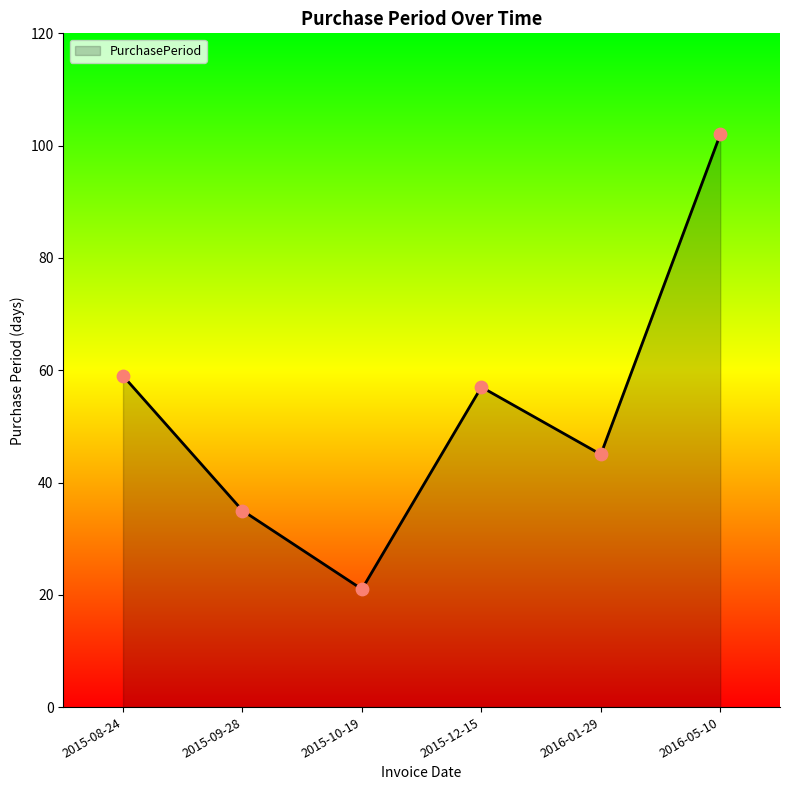

Which has a higher value, 2016-05-10 or 2016-01-29?

2016-05-10